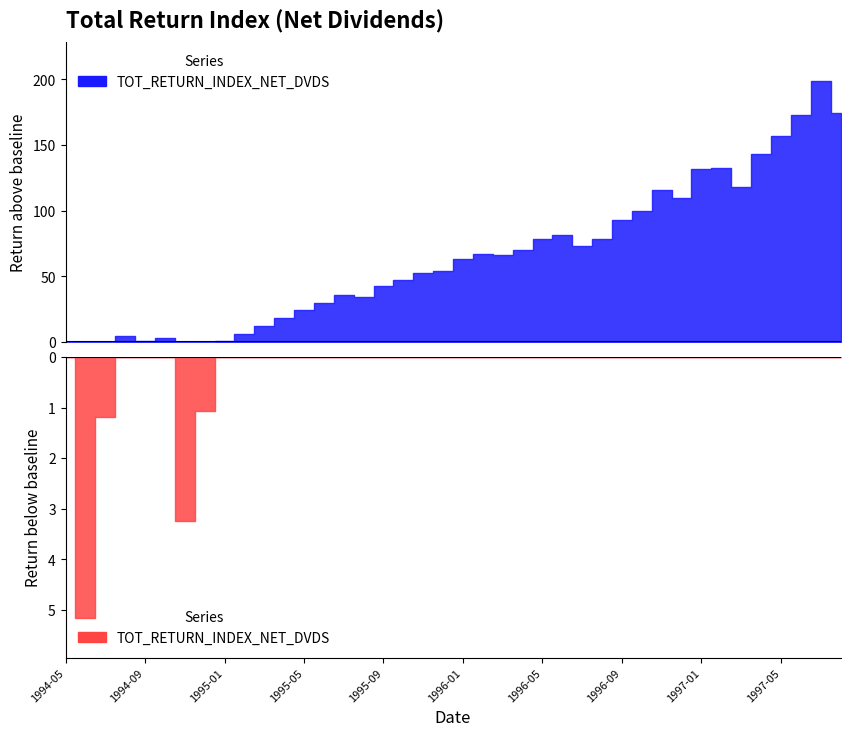

True or false: the data shows 57.8 at 1995-07.

False